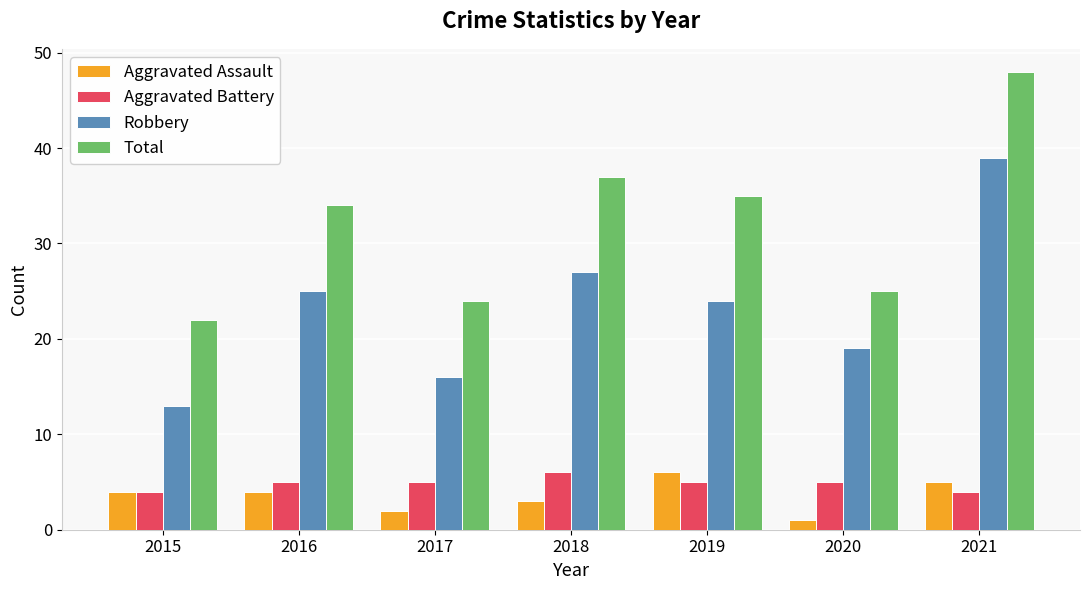

Rank the series at 2021 from highest to lowest value.

Total, Robbery, Aggravated Assault, Aggravated Battery